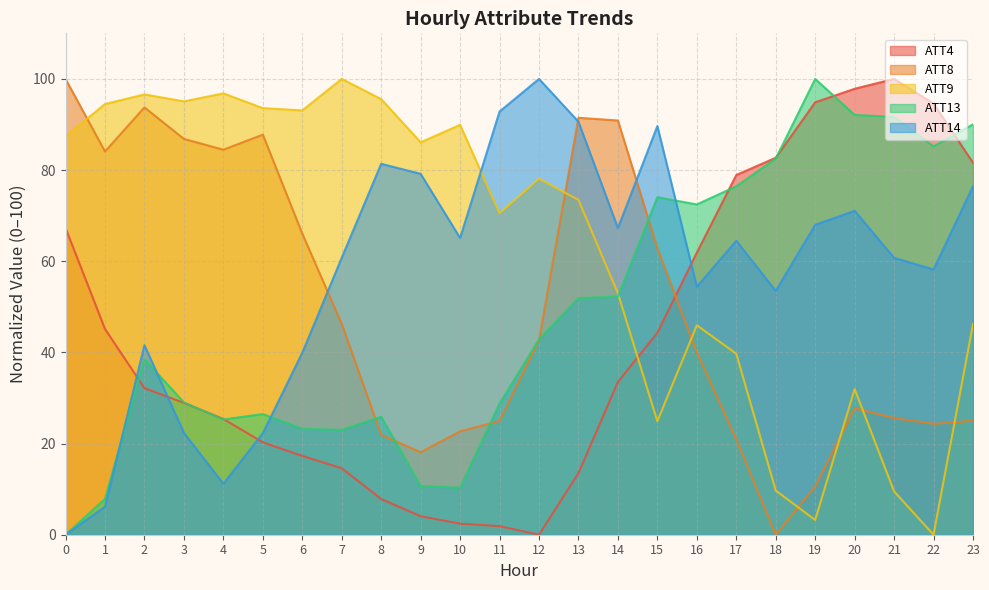

Reading left to right, transcribe all the data shown in this chart.

ATT4: 67.3	45.1	32.2	28.9	25.4	20.3	17.3	14.6	7.8	4.1	2.4	1.9	0.0	13.5	33.5	44.3	61.9	78.9	82.7	94.9	97.8	100.0	94.6	81.6
ATT8: 100.0	84.1	93.8	86.8	84.5	87.8	66.1	46.3	21.9	18.1	22.7	25.0	42.7	91.5	90.9	62.9	40.0	20.9	0.0	10.6	27.7	25.6	24.3	25.0
ATT9: 87.4	94.5	96.6	95.1	96.8	93.6	93.1	100.0	95.6	86.1	89.9	70.5	78.1	73.5	53.0	24.9	46.0	39.7	9.7	3.2	32.0	9.5	0.0	46.2
ATT13: 0.0	7.9	38.5	29.0	25.3	26.5	23.2	23.0	25.9	10.7	10.3	28.8	42.9	51.9	52.3	74.1	72.5	76.4	82.5	100.0	92.1	91.7	85.2	90.0
ATT14: 0.0	6.2	41.6	22.4	11.2	22.3	39.9	60.8	81.4	79.2	65.1	92.8	100.0	90.6	67.3	89.7	54.4	64.5	53.5	68.0	71.1	60.7	58.2	76.5